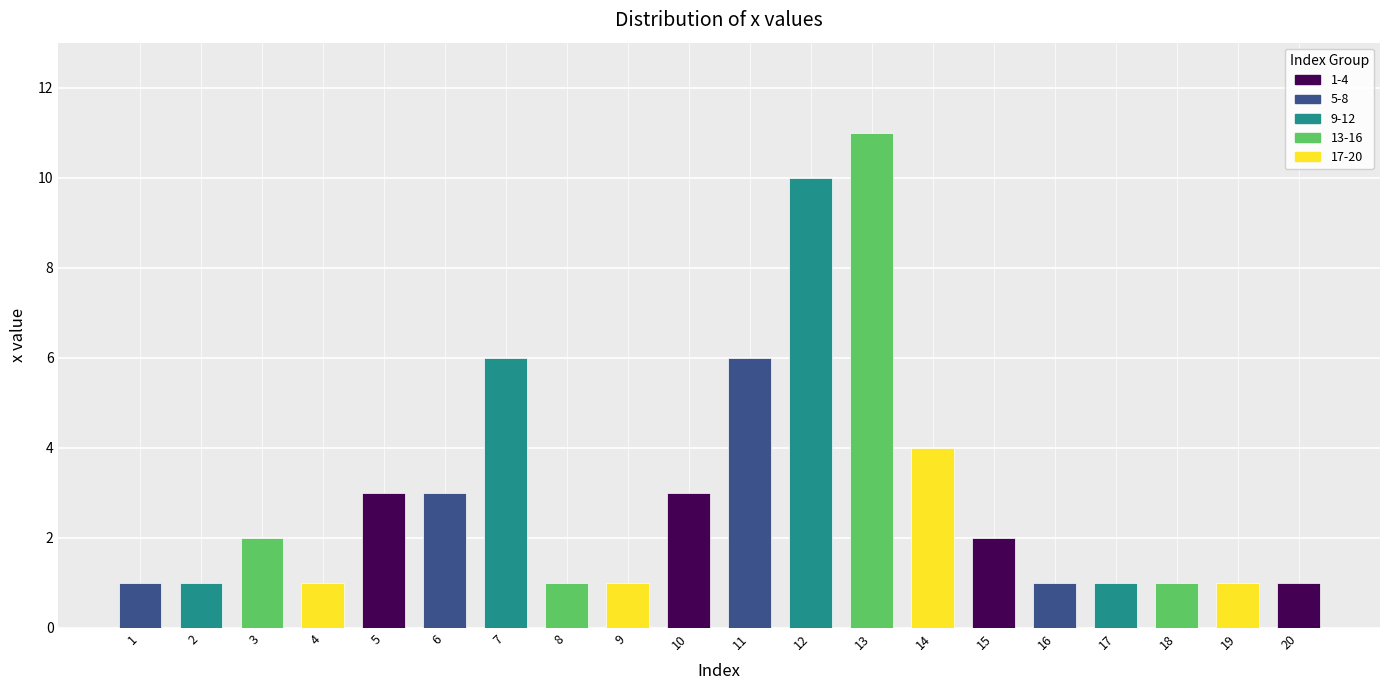

Is it true that the value at 17 is 2?

False